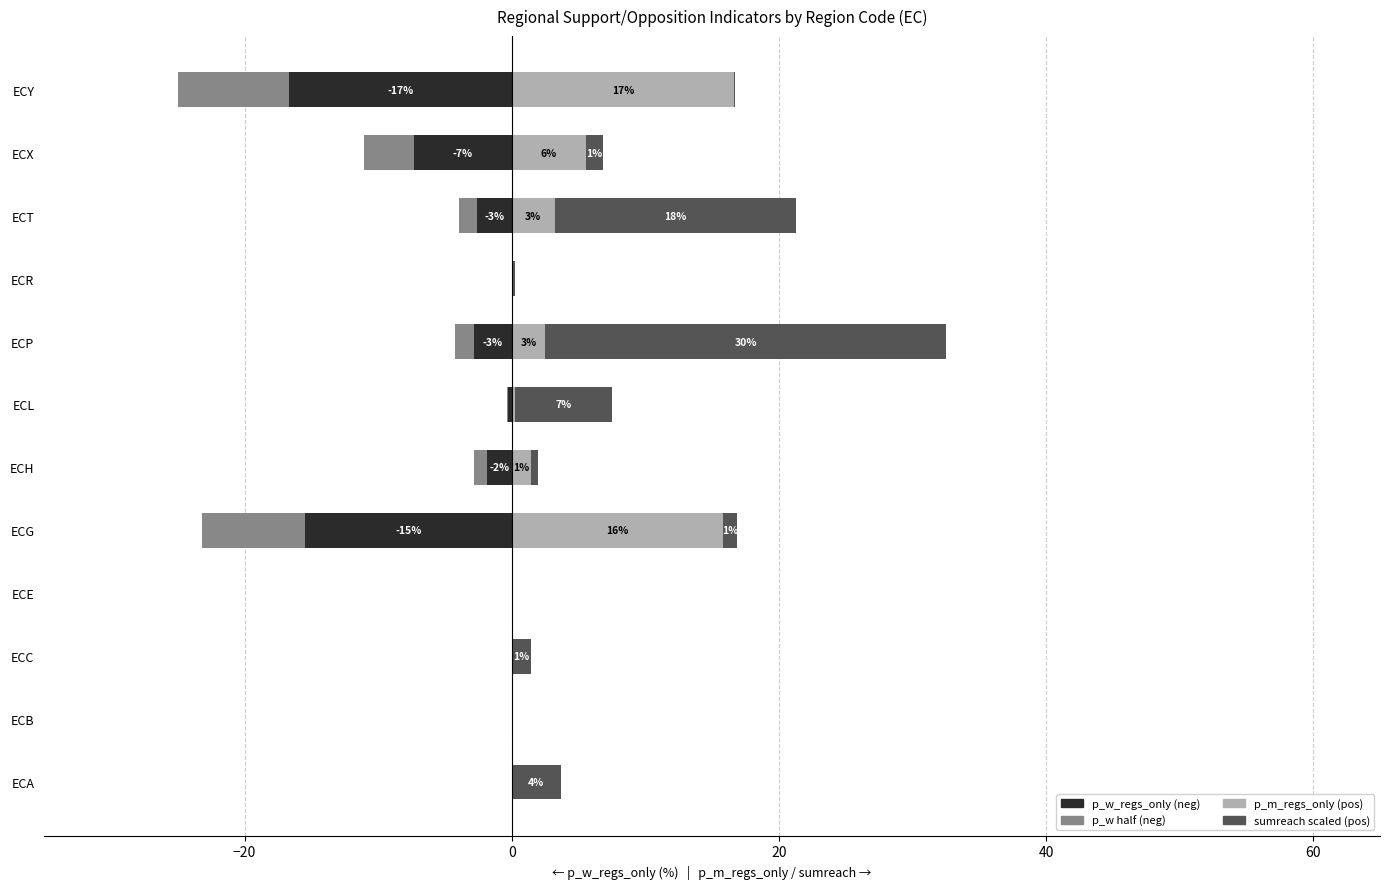

What is the value of the p_w half (neg) bar at the 6th from the left?

-0.9